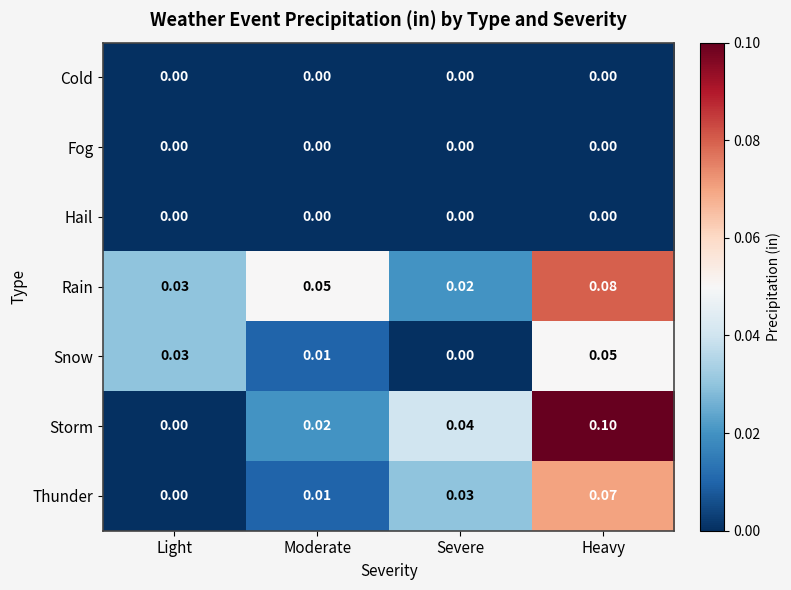

What is the spread (max minus min) of values at Heavy?

0.1